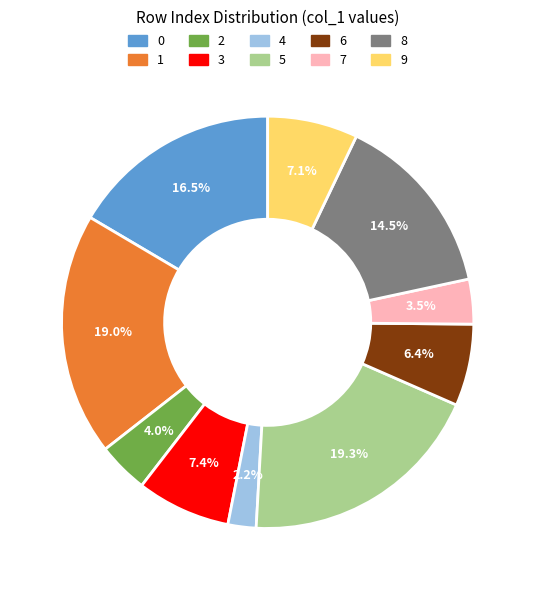

Is 9 the majority of the pie?

No